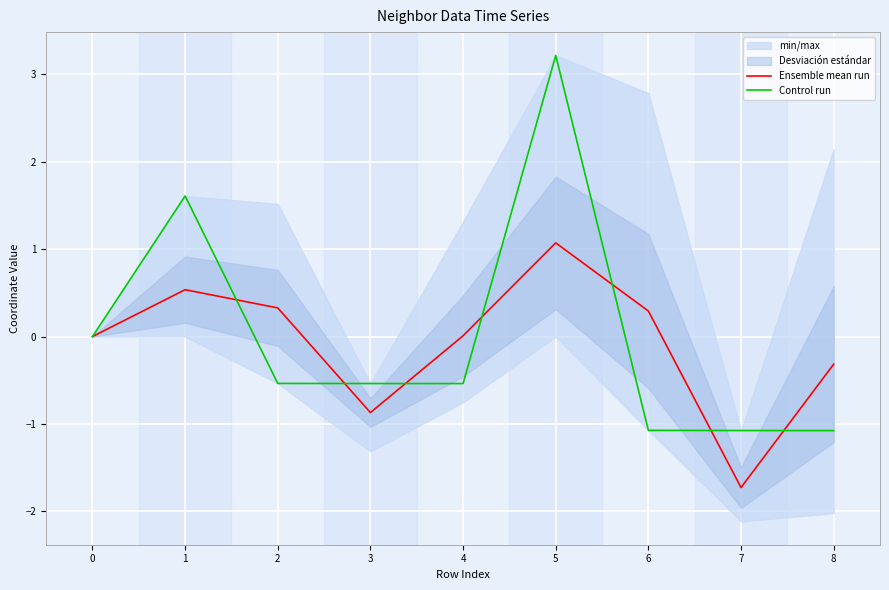

Where is Control run nearest to the value 1?

1